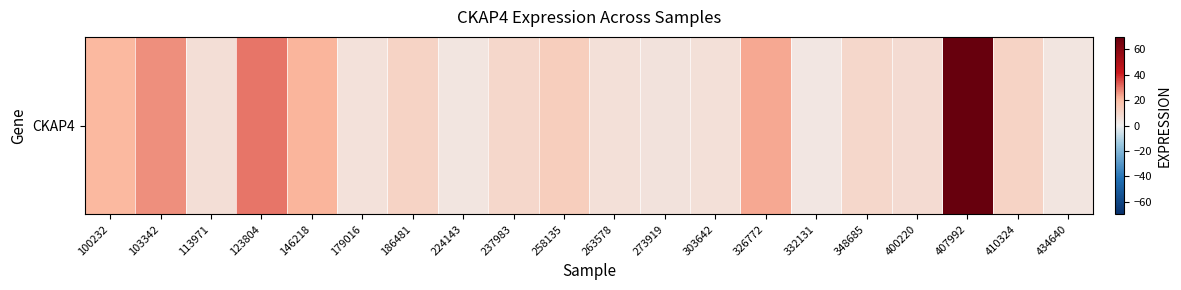

True or false: the data shows 10.0 at 179016.

False